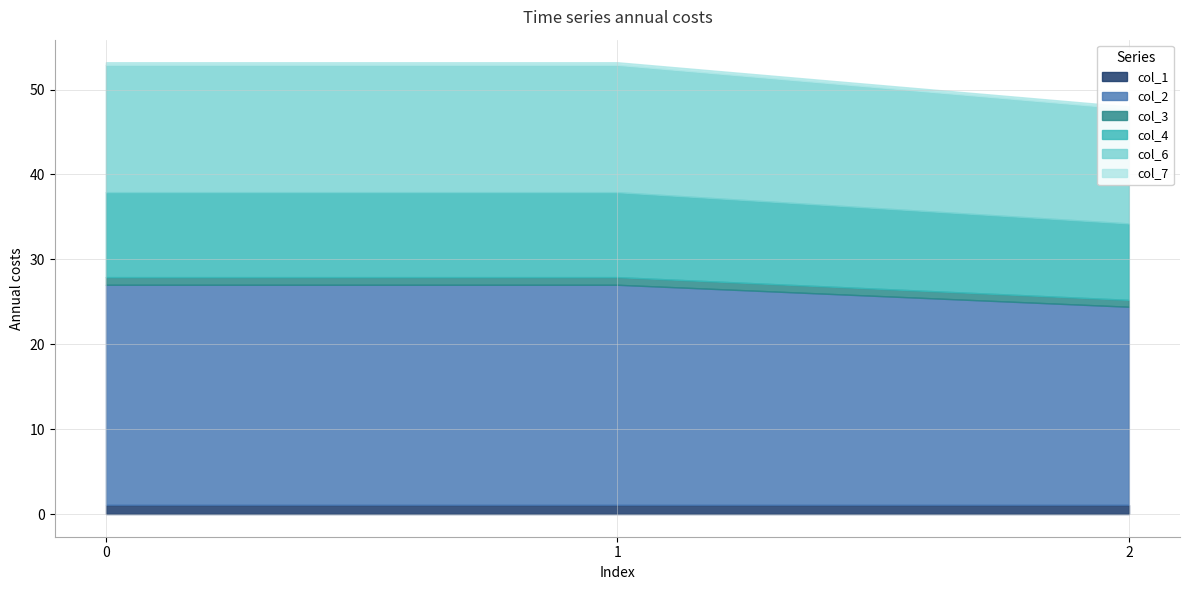

What is the maximum value shown in the chart?

25.9